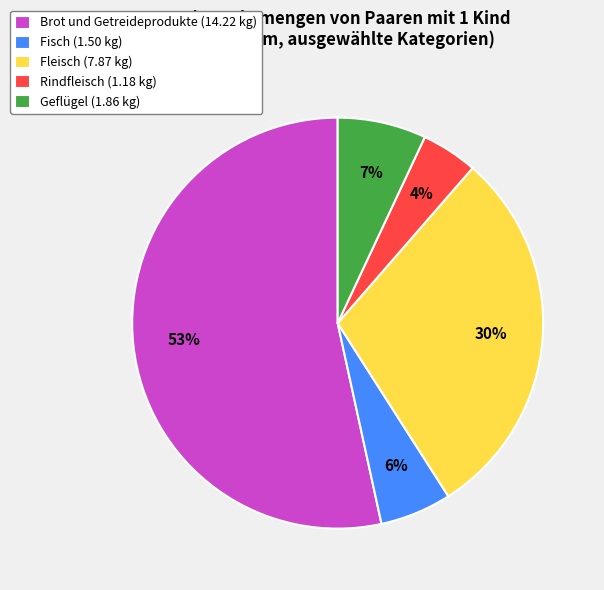

Count the number of slices in the pie.

5